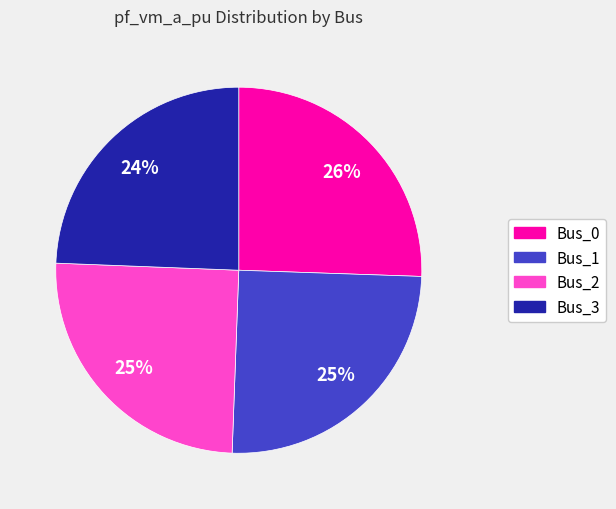

How many segments does this pie chart have?

4